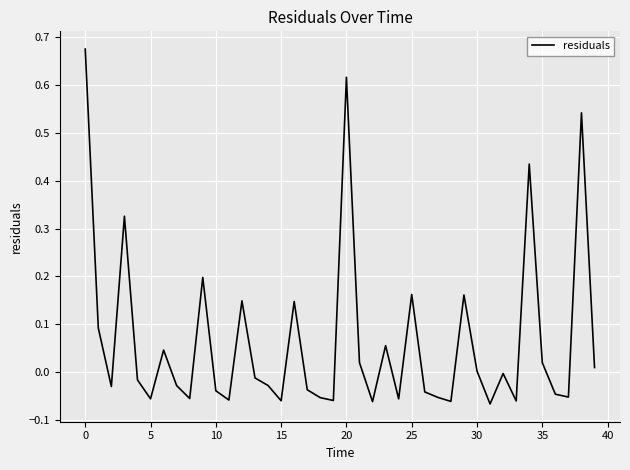

How many lines are shown in the chart?

1